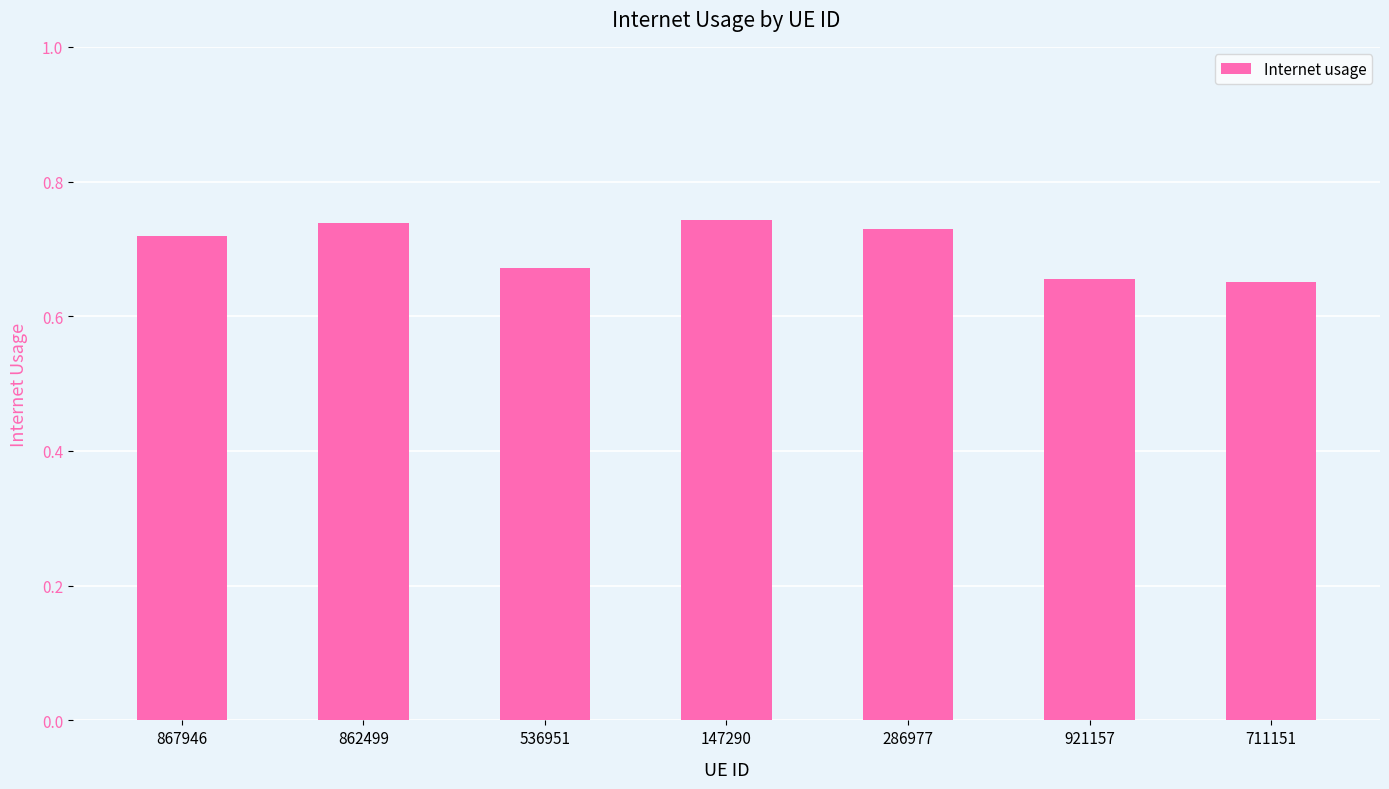

The value at 536951 is 0.2. True or false?

False